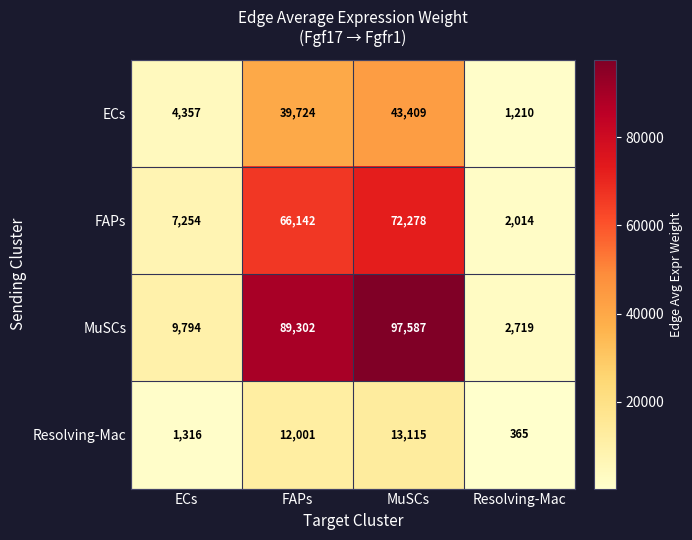

Is it true that MuSCs equals 97587 at MuSCs?

True